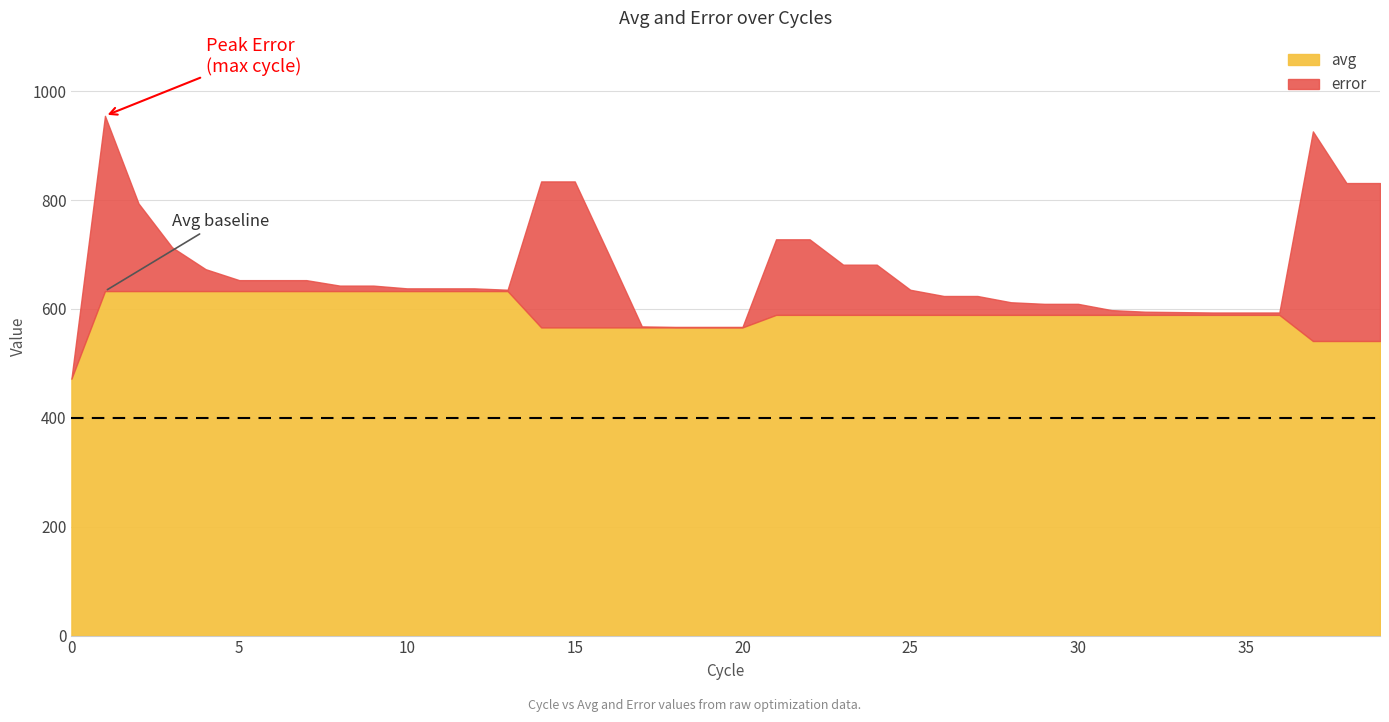

True or false: avg has more than 0 points higher than both neighbors.

False